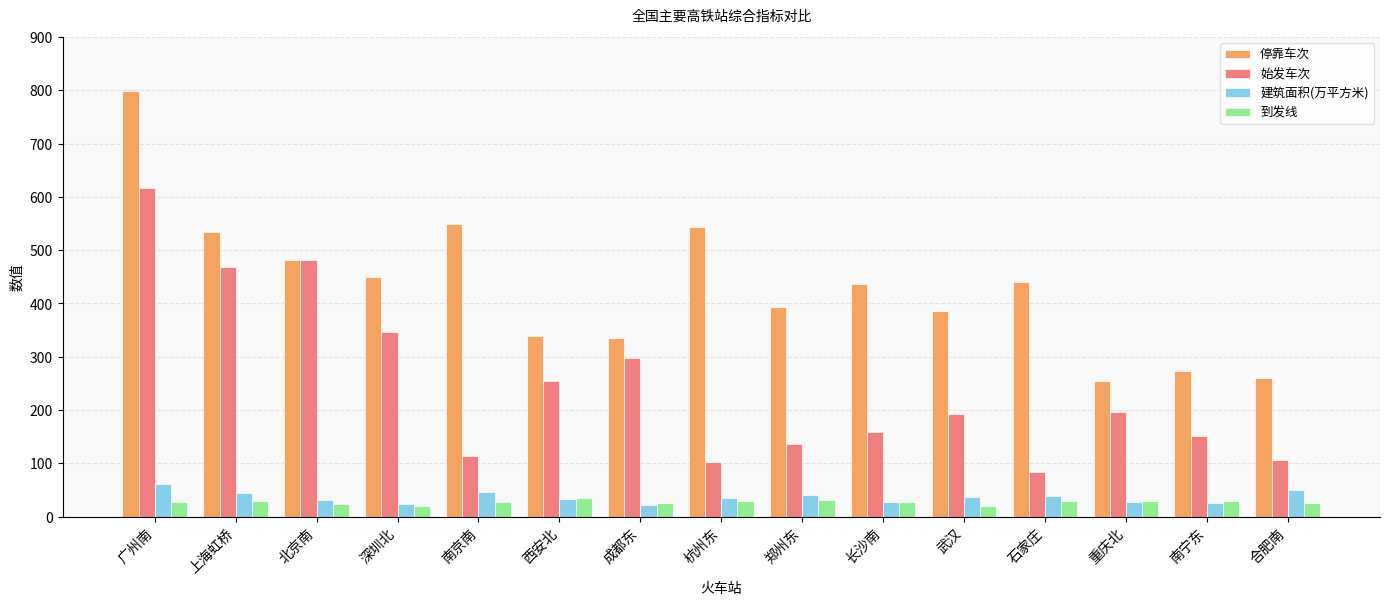

What position from the right is 郑州东?

7